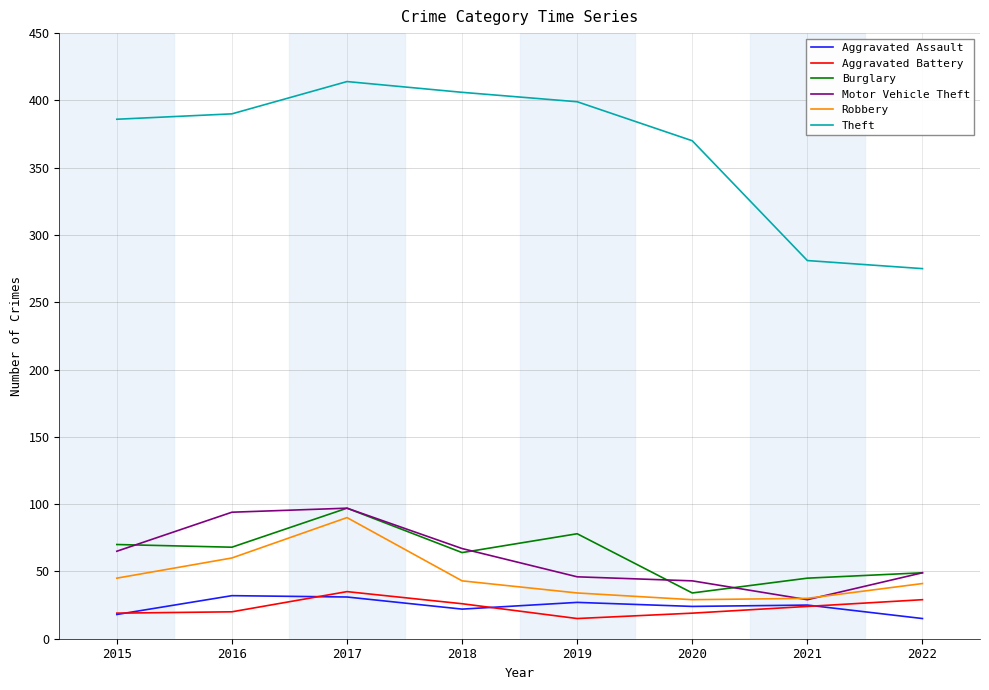

At which category is the sum across all series the highest?

2017